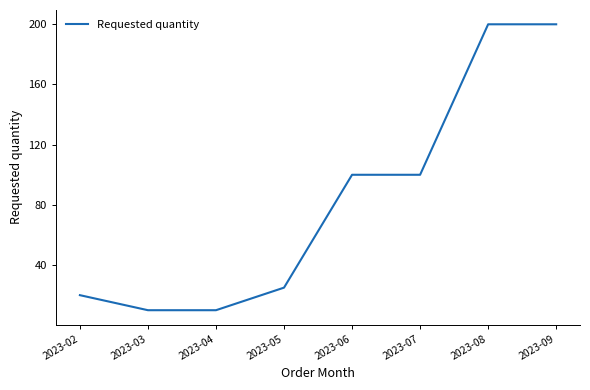

What is the ratio of the value at 2023-03 to the value at 2023-08?

0.1